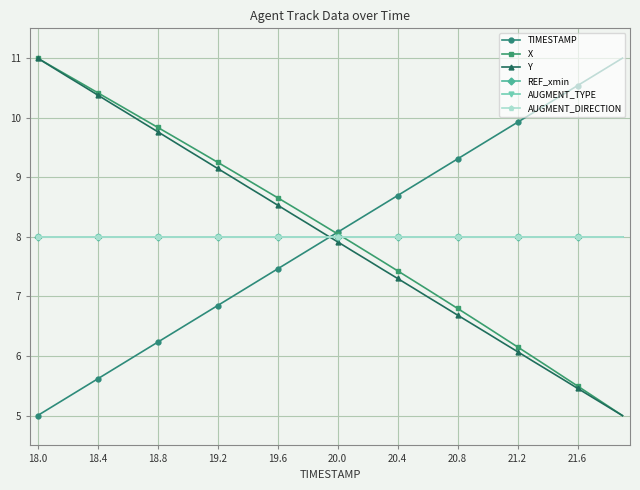

Is this an area chart (filled region under the line)?

No